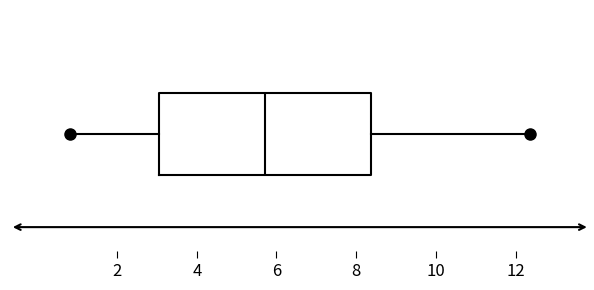

Read this box plot against the x-axis: the position of the median line, the range covered by the box, and the ends of both whiskers. The values are not printed on the chart, so give them approximately, as read against the axis.

median 5.8, box 3.0 to 8.4, whiskers 0.8 to 12.4